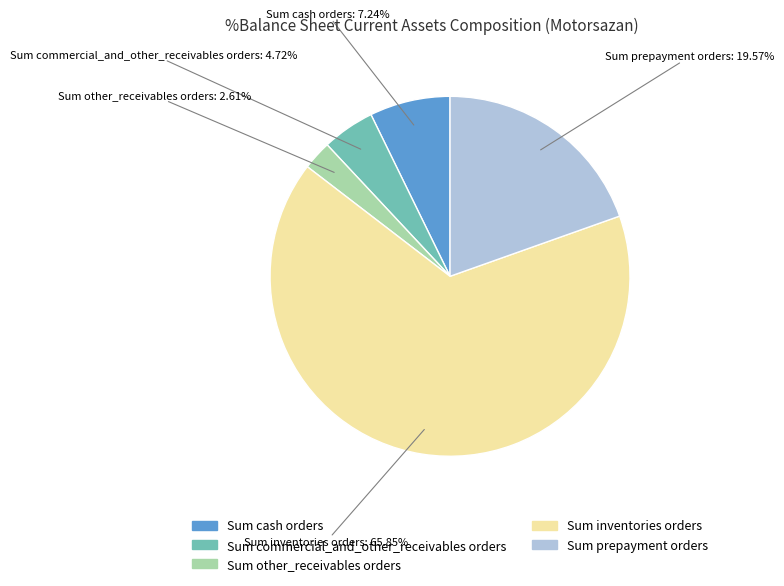

Does any single category account for the majority?

Yes